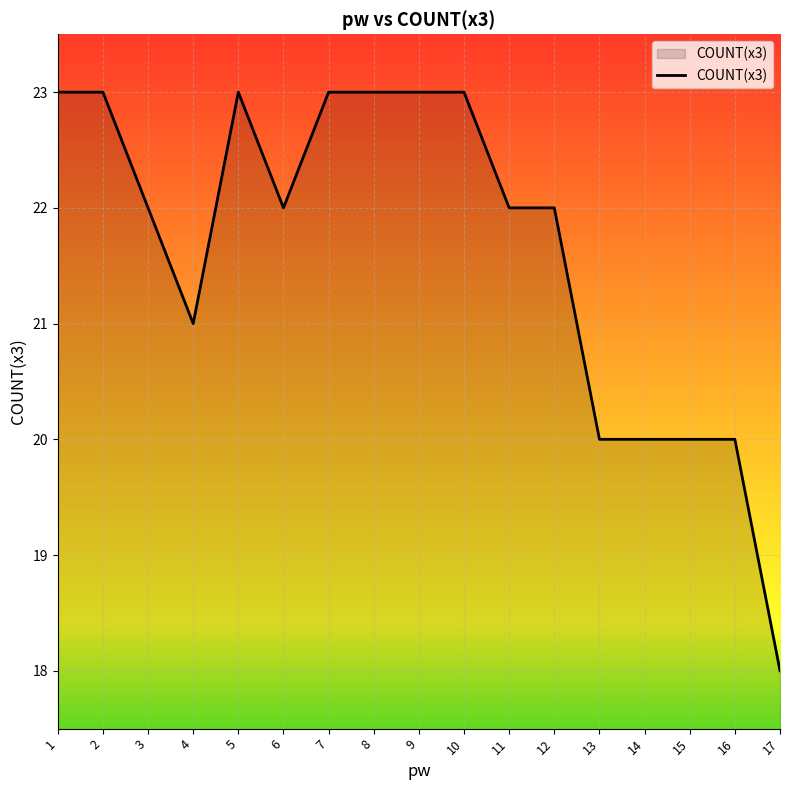

What is the difference between the maximum and minimum values?

5